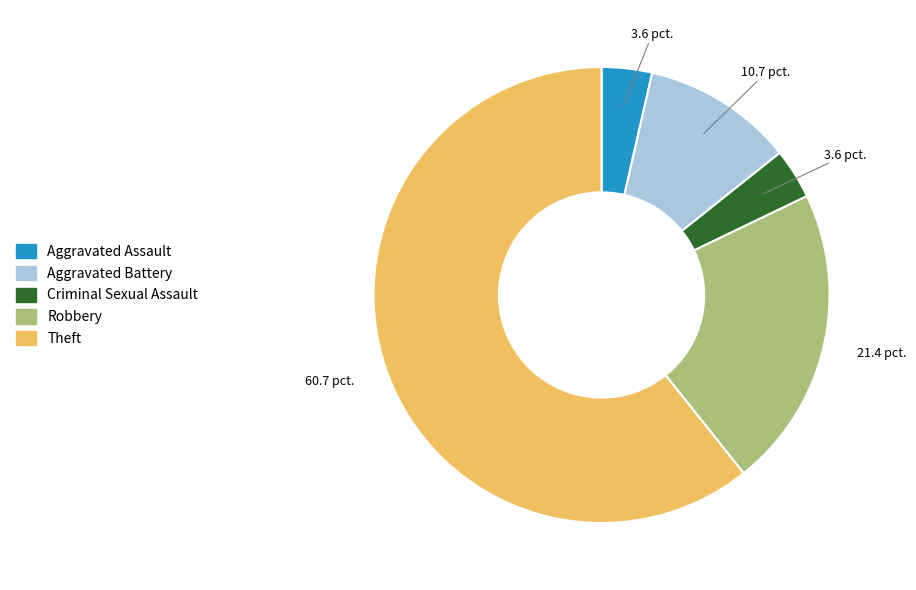

How many slices are in this pie chart?

5